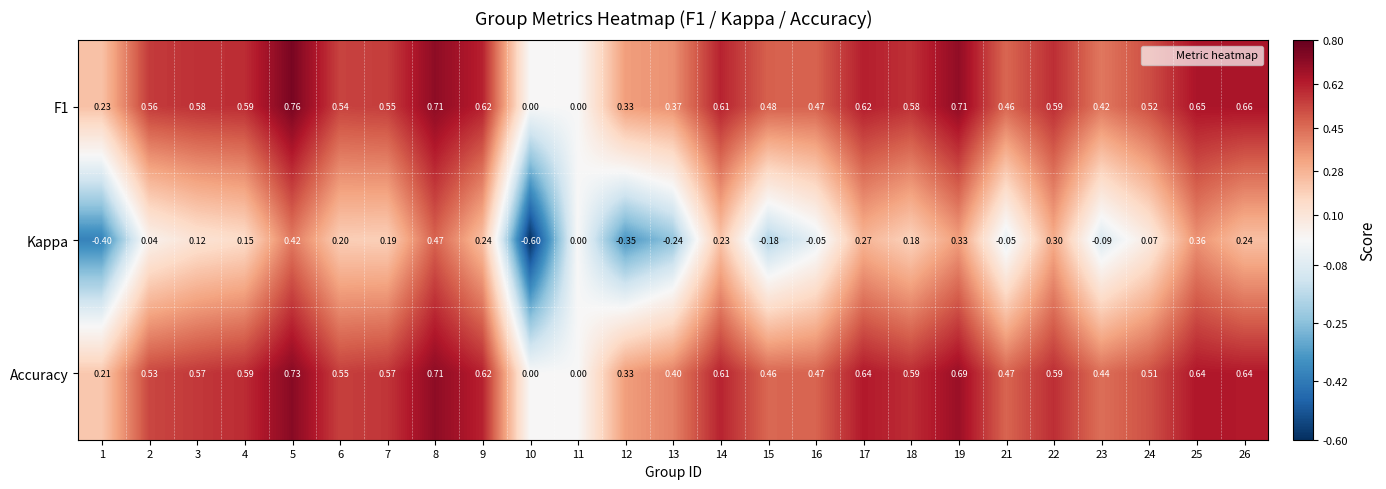

What is the total value across all series at 2?

1.1